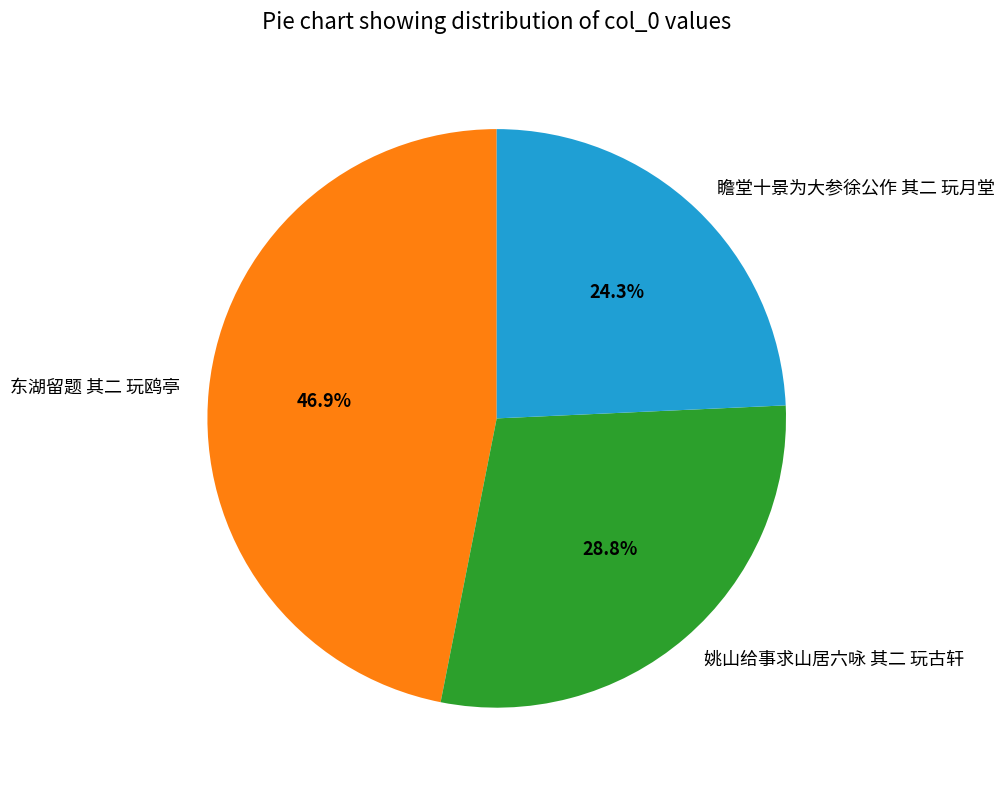

Rank the categories by value from highest to lowest.

东湖留题 其二 玩鸥亭, 姚山给事求山居六咏 其二 玩古轩, 瞻堂十景为大参徐公作 其二 玩月堂